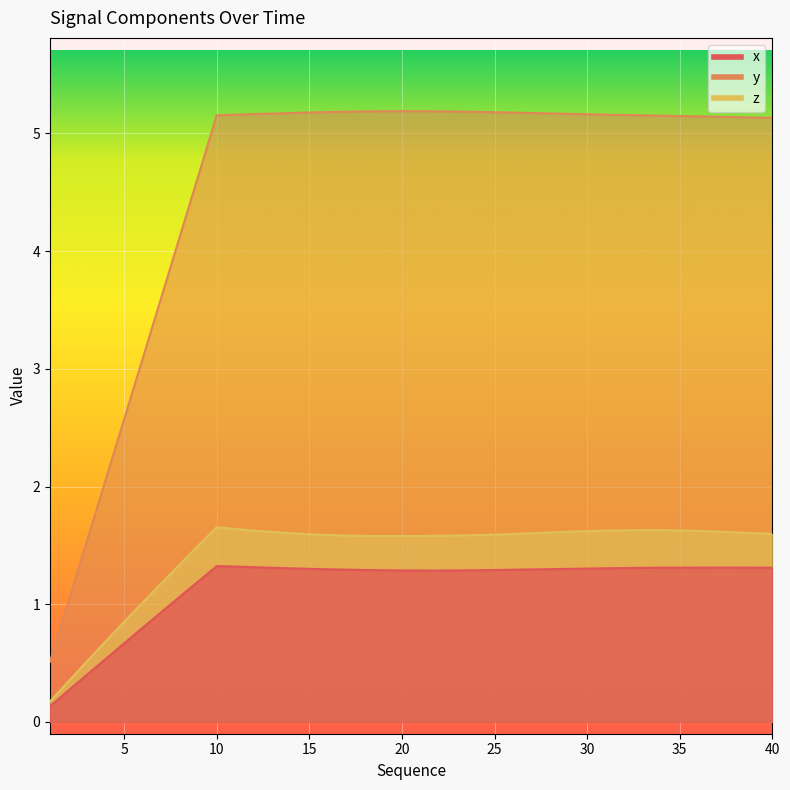

Reading left to right, what are all the values shown in this chart?

x: 1=0.1	2=0.3	3=0.4	4=0.5	5=0.7	6=0.8	7=0.9	8=1.1	9=1.2	10=1.3	11=1.3	12=1.3	13=1.3	14=1.3	15=1.3	16=1.3	17=1.3	18=1.3	19=1.3	20=1.3	21=1.3	22=1.3	23=1.3	24=1.3	25=1.3	26=1.3	27=1.3	28=1.3	29=1.3	30=1.3	31=1.3	32=1.3	33=1.3	34=1.3	35=1.3	36=1.3	37=1.3	38=1.3	39=1.3	40=1.3
y: 1=0.5	2=1.0	3=1.5	4=2.1	5=2.6	6=3.1	7=3.6	8=4.1	9=4.6	10=5.2	11=5.2	12=5.2	13=5.2	14=5.2	15=5.2	16=5.2	17=5.2	18=5.2	19=5.2	20=5.2	21=5.2	22=5.2	23=5.2	24=5.2	25=5.2	26=5.2	27=5.2	28=5.2	29=5.2	30=5.2	31=5.2	32=5.2	33=5.2	34=5.2	35=5.1	36=5.1	37=5.1	38=5.1	39=5.1	40=5.1
z: 1=0.2	2=0.3	3=0.5	4=0.7	5=0.8	6=1.0	7=1.2	8=1.3	9=1.5	10=1.7	11=1.6	12=1.6	13=1.6	14=1.6	15=1.6	16=1.6	17=1.6	18=1.6	19=1.6	20=1.6	21=1.6	22=1.6	23=1.6	24=1.6	25=1.6	26=1.6	27=1.6	28=1.6	29=1.6	30=1.6	31=1.6	32=1.6	33=1.6	34=1.6	35=1.6	36=1.6	37=1.6	38=1.6	39=1.6	40=1.6